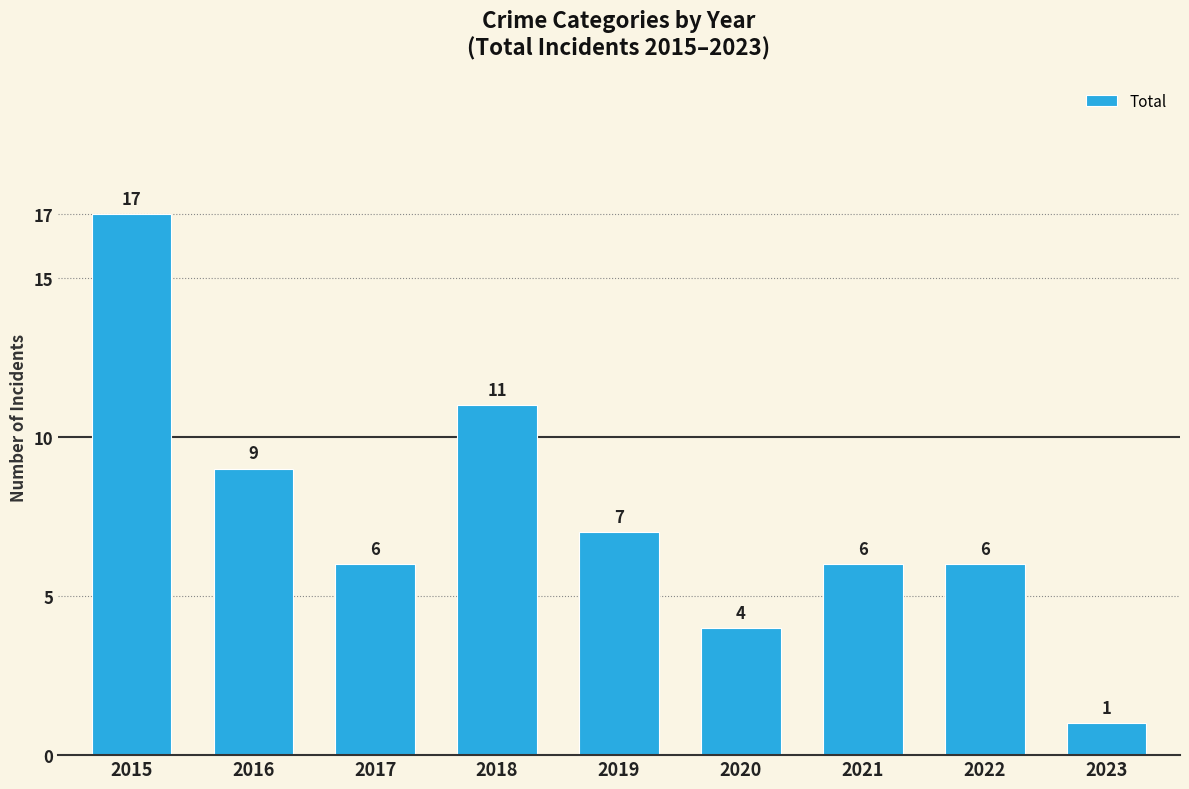

Is it true that the value at 2018 is 7?

False